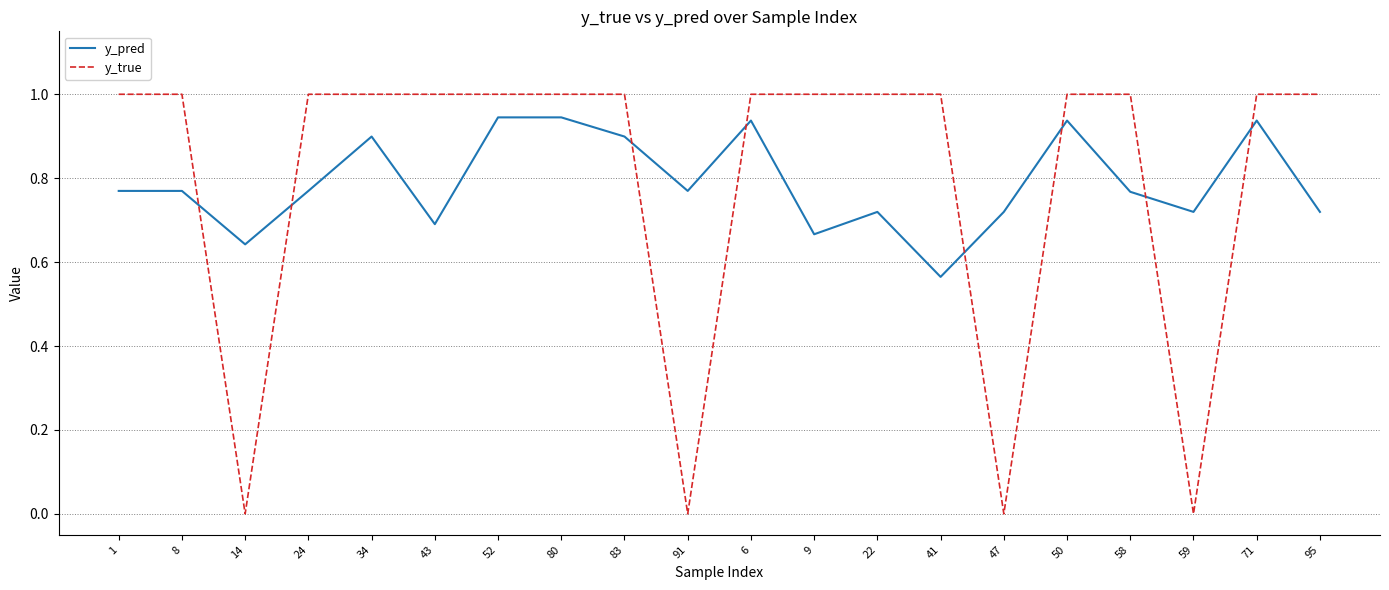

Which series ends up on top after the final intersection of y_true and y_pred?

y_true